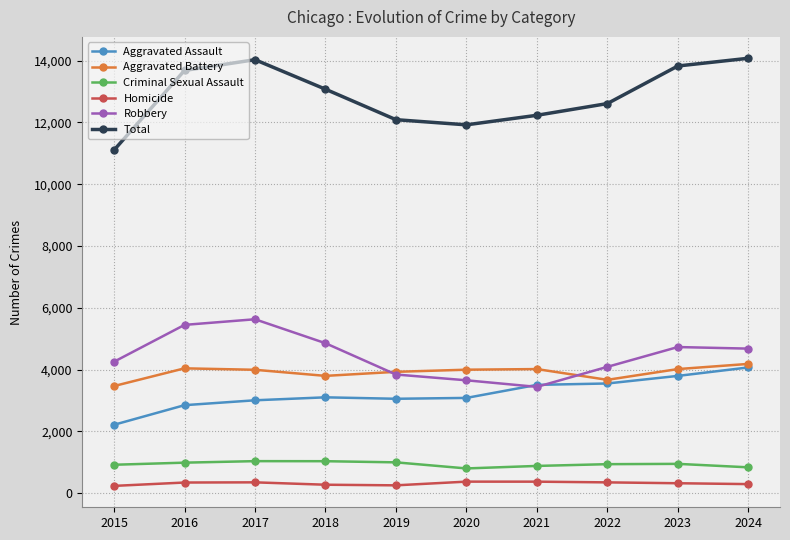

Is this an area chart (filled region under the line)?

No